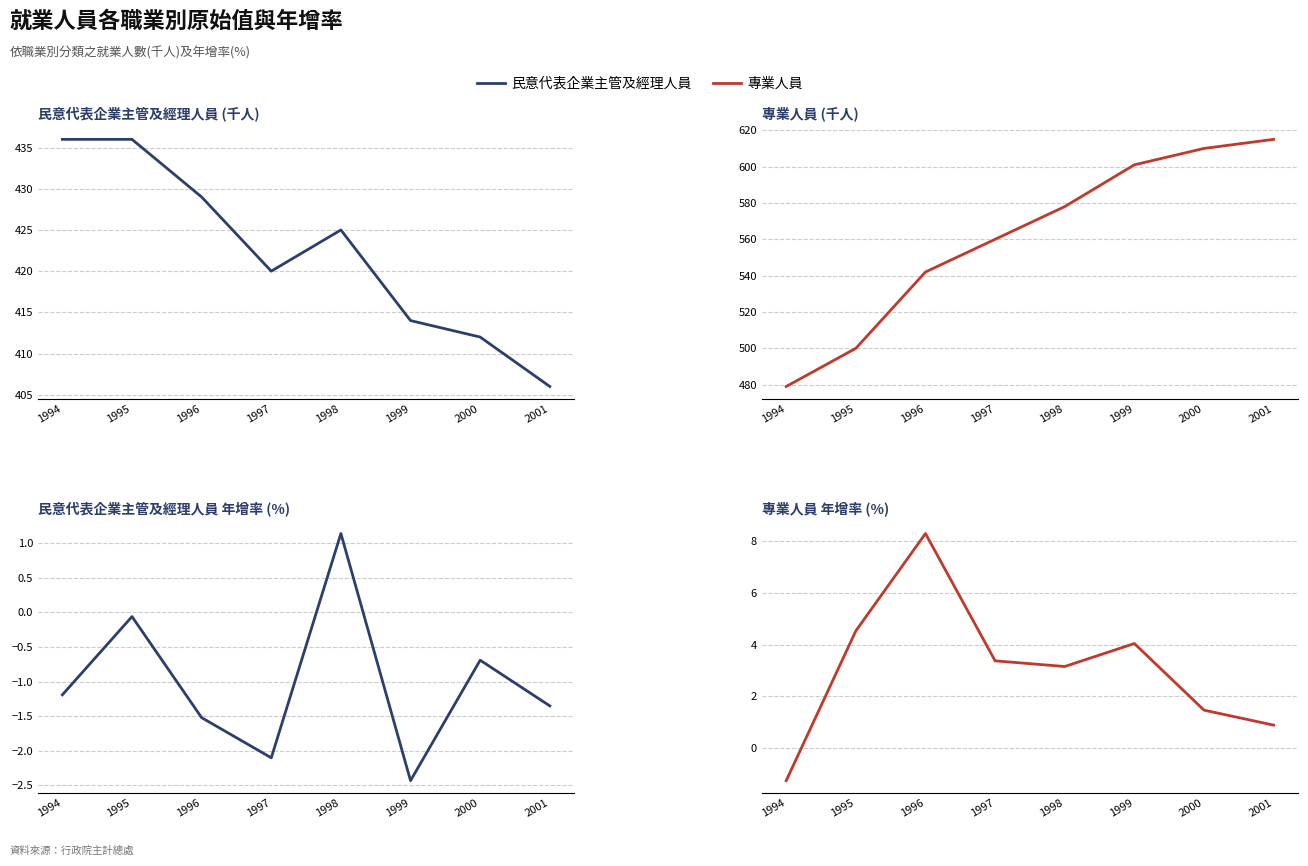

In 民意代表企業主管及經理人員_年增率(%), how many points are lower than both neighbors (excluding endpoints)?

2